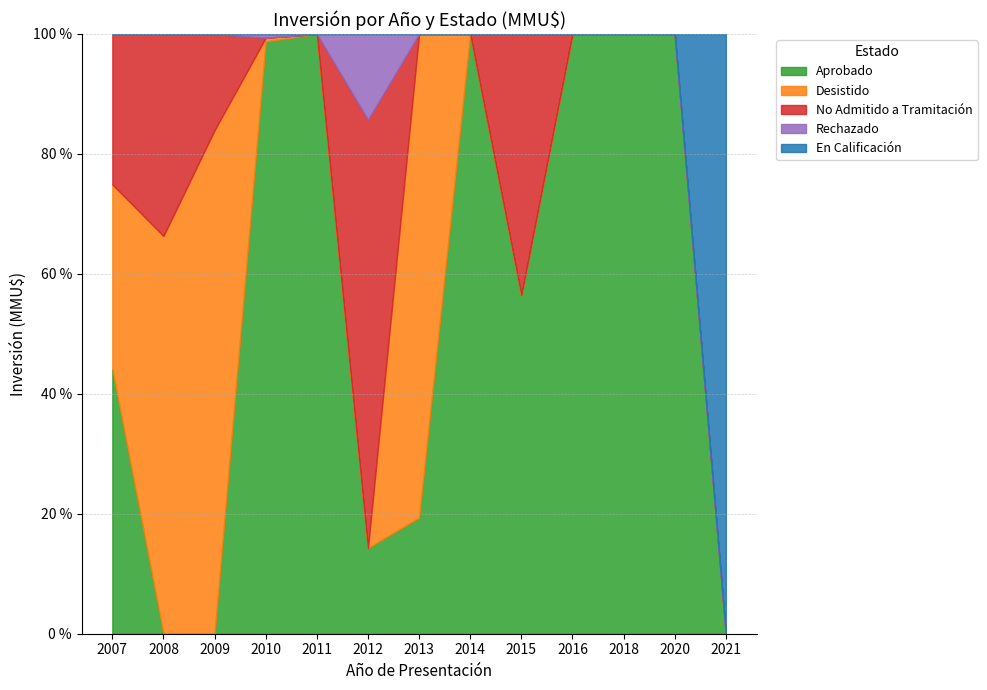

Reading left to right, list all the values displayed in this chart.

Aprobado: 429	0	0	48000	5645	40	60	300000	311000	71000	1200	2000	0
Desistido: 300	3820	377	300	0	0	250	0	0	0	0	0	0
No Admitido a Tramitación: 244	1940	72	0	0	200	0	0	240000	0	0	0	0
Rechazado: 0	0	0	300	0	40	0	0	0	0	0	0	0
En Calificación: 0	0	0	0	0	0	0	0	0	0	0	0	5000